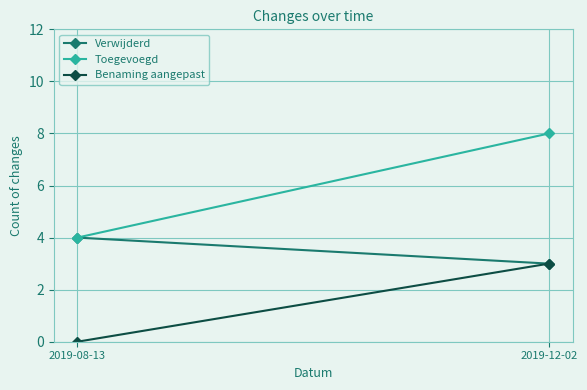

List the series in order of their peak value, highest first.

Toegevoegd, Verwijderd, Benaming aangepast